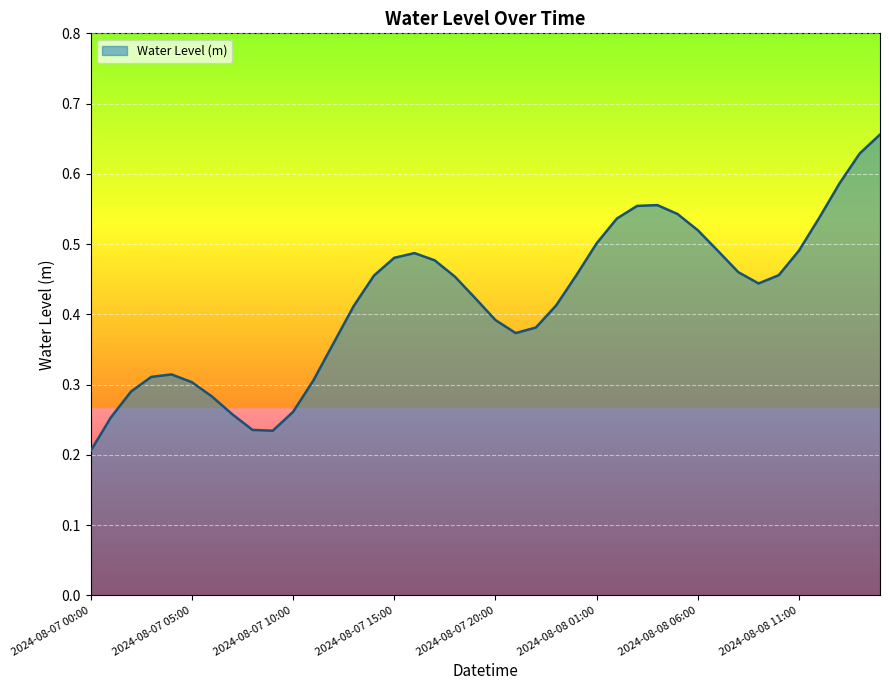

Rank the categories by value from highest to lowest.

2024-08-08 15:00, 2024-08-08 14:00, 2024-08-08 13:00, 2024-08-08 04:00, 2024-08-08 03:00, 2024-08-08 05:00, 2024-08-08 12:00, 2024-08-08 02:00, 2024-08-08 06:00, 2024-08-08 01:00, 2024-08-08 11:00, 2024-08-08 07:00, 2024-08-07 16:00, 2024-08-07 15:00, 2024-08-07 17:00, 2024-08-08 08:00, 2024-08-08 10:00, 2024-08-08 00:00, 2024-08-07 14:00, 2024-08-07 18:00, 2024-08-08 09:00, 2024-08-07 19:00, 2024-08-07 23:00, 2024-08-07 13:00, 2024-08-07 20:00, 2024-08-07 22:00, 2024-08-07 21:00, 2024-08-07 12:00, 2024-08-07 04:00, 2024-08-07 03:00, 2024-08-07 11:00, 2024-08-07 05:00, 2024-08-07 02:00, 2024-08-07 06:00, 2024-08-07 10:00, 2024-08-07 07:00, 2024-08-07 01:00, 2024-08-07 08:00, 2024-08-07 09:00, 2024-08-07 00:00